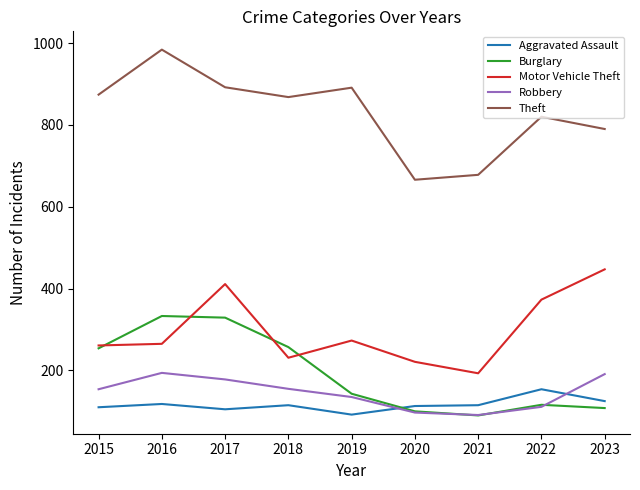

List the series in order of their peak value, lowest first.

Aggravated Assault, Robbery, Burglary, Motor Vehicle Theft, Theft